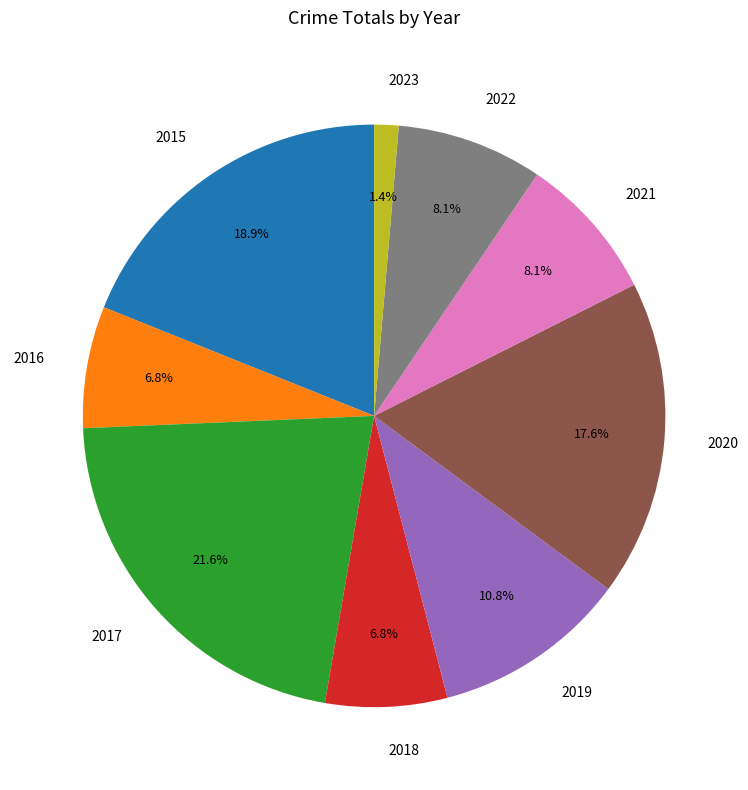

Which slice is the smallest?

2023